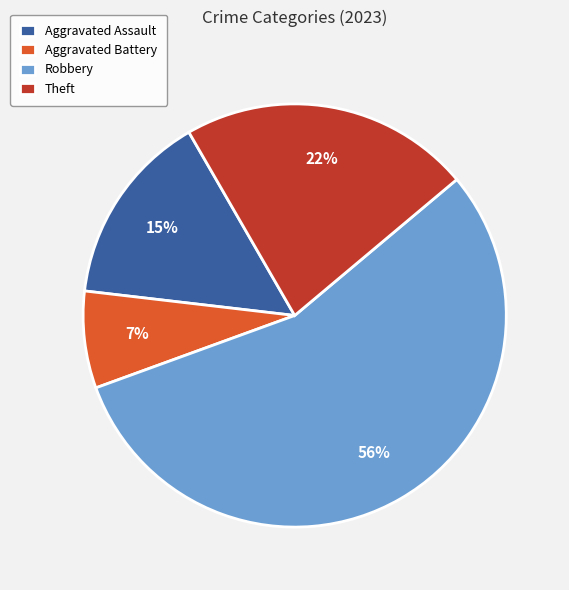

Is it true that Robbery is 56% of the pie?

True